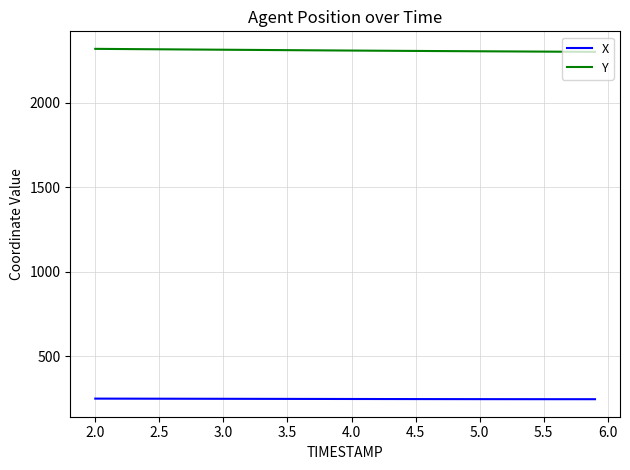

What is the difference between the maximum and minimum values in the X series?

3.5